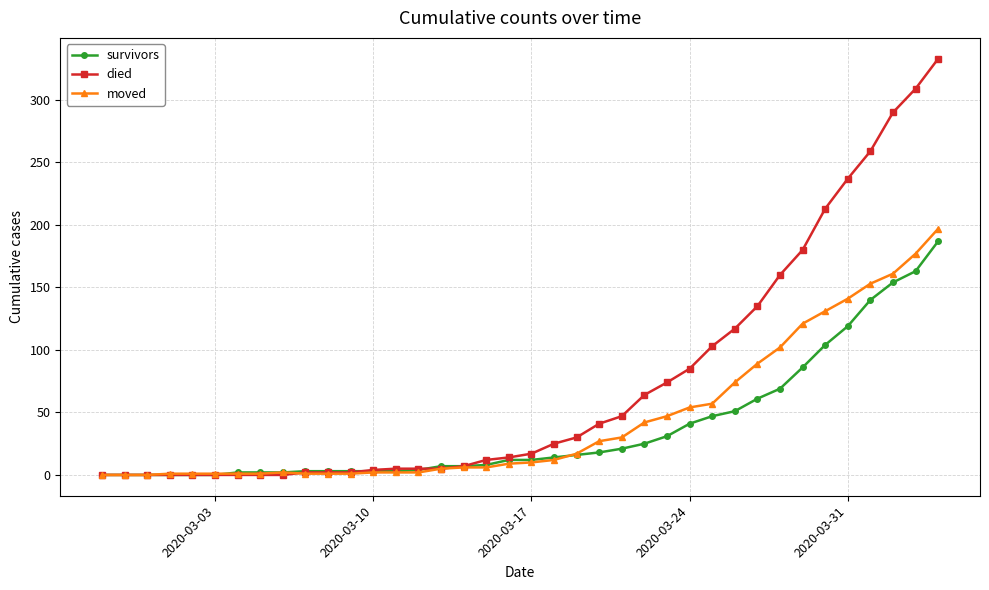

Which series has the largest range (max minus min)?

died